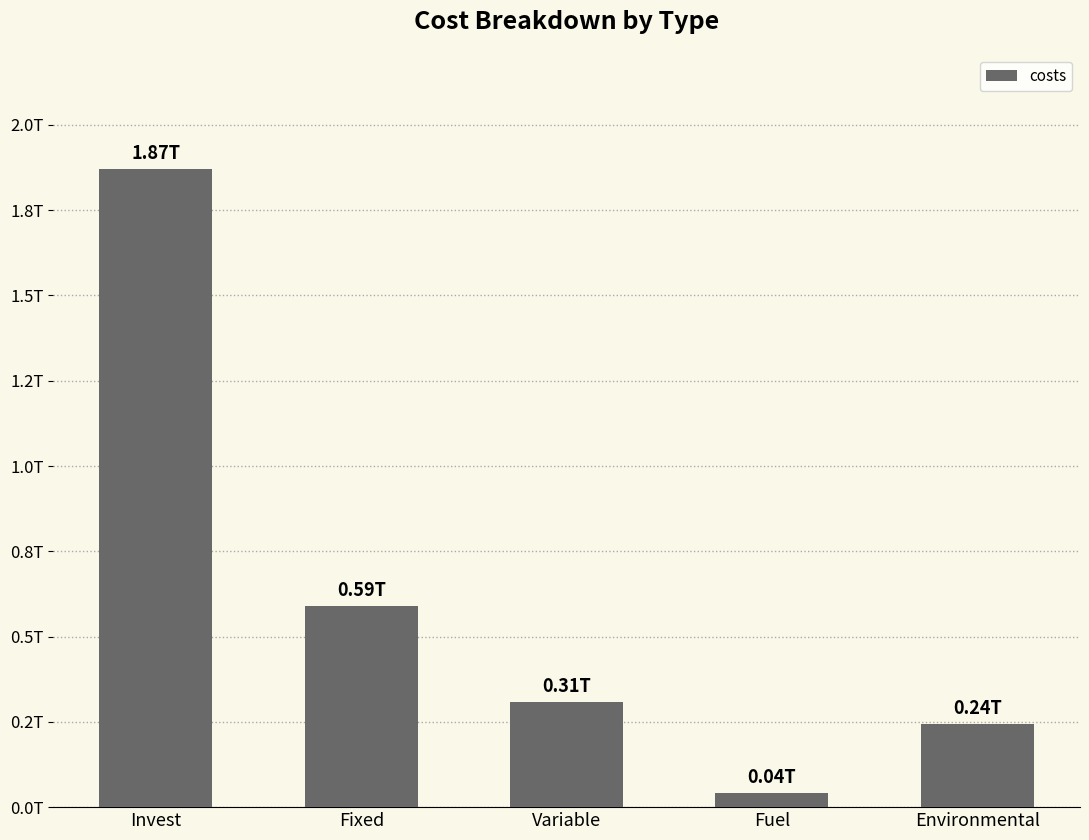

What is the difference between the maximum and minimum values?

1830424647772.3